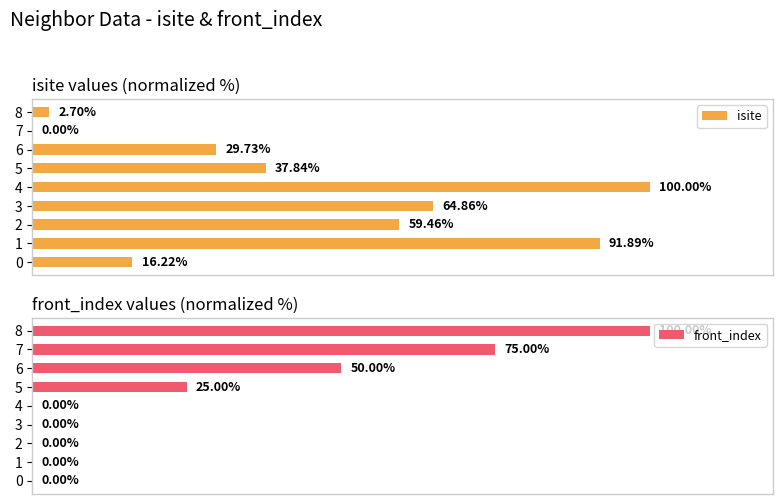

How many groups of bars are there?

9